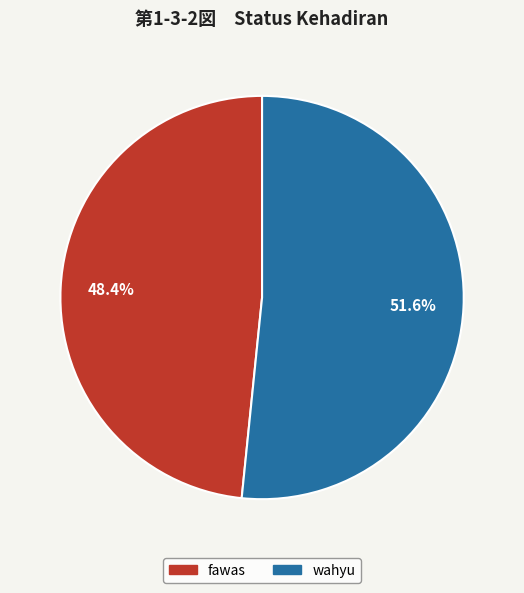

Which slice is the largest?

wahyu